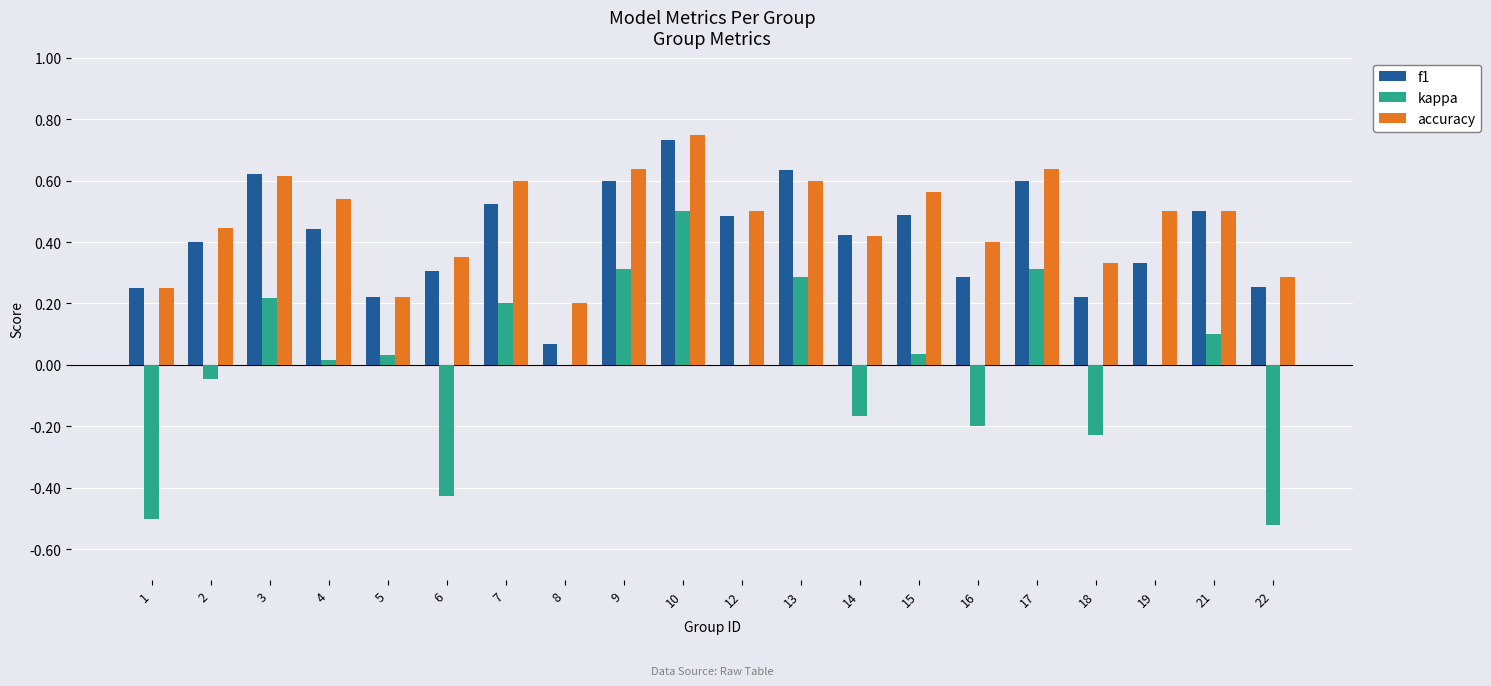

At which label does kappa reach its peak?

10